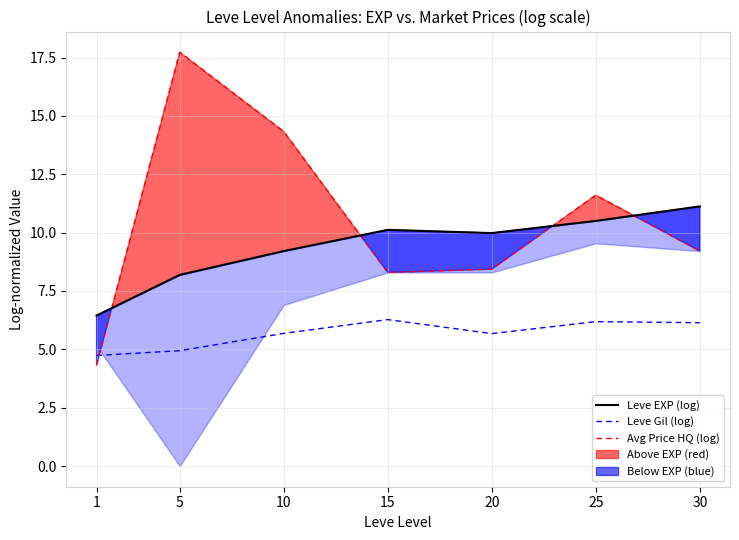

Between which two adjacent categories do Leve EXP (log) and Avg Price HQ (log) first intersect?

1 and 5